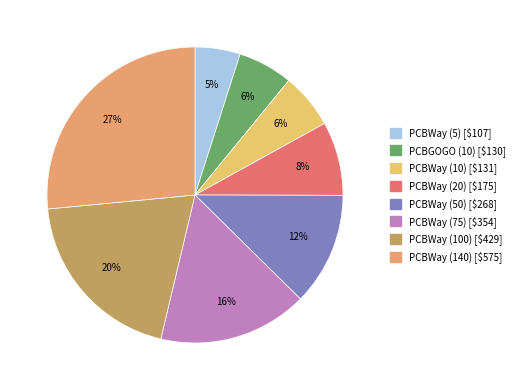

True or false: PCBWay (20) accounts for 8% of the total.

True